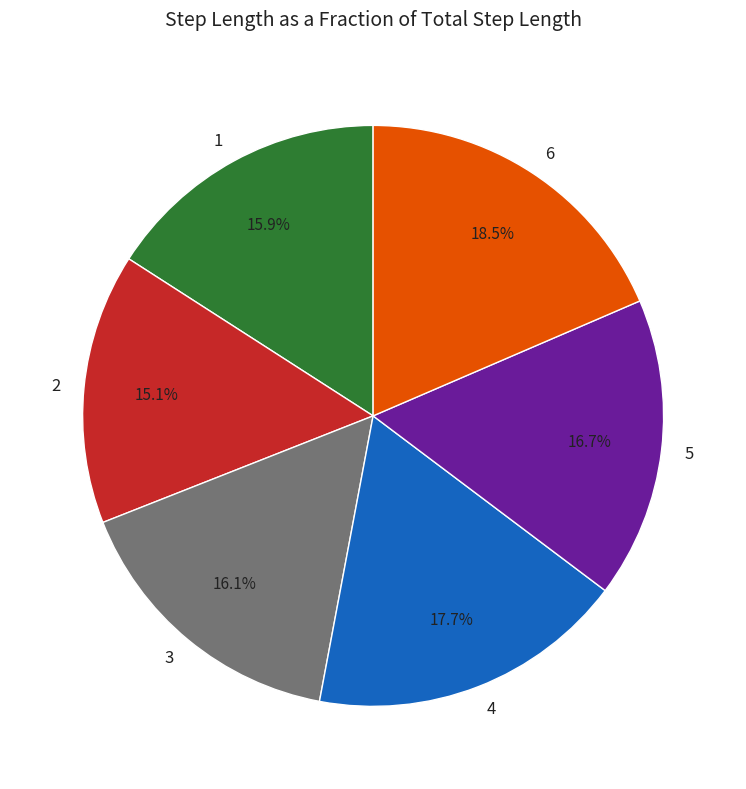

To the nearest percent, what is the difference between the 2 and 4 slice percentages?

3%